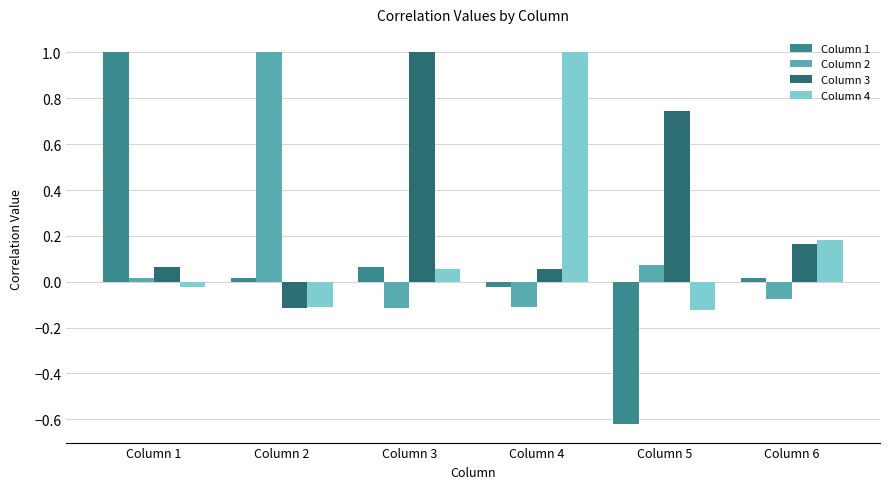

At how many categories does at least one series exceed 0?

6